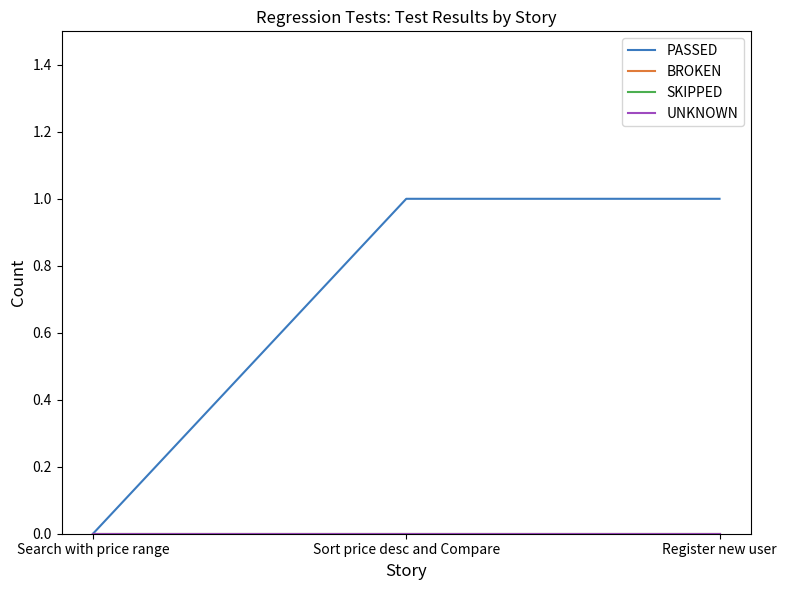

Is this an area chart (filled region under the line)?

No